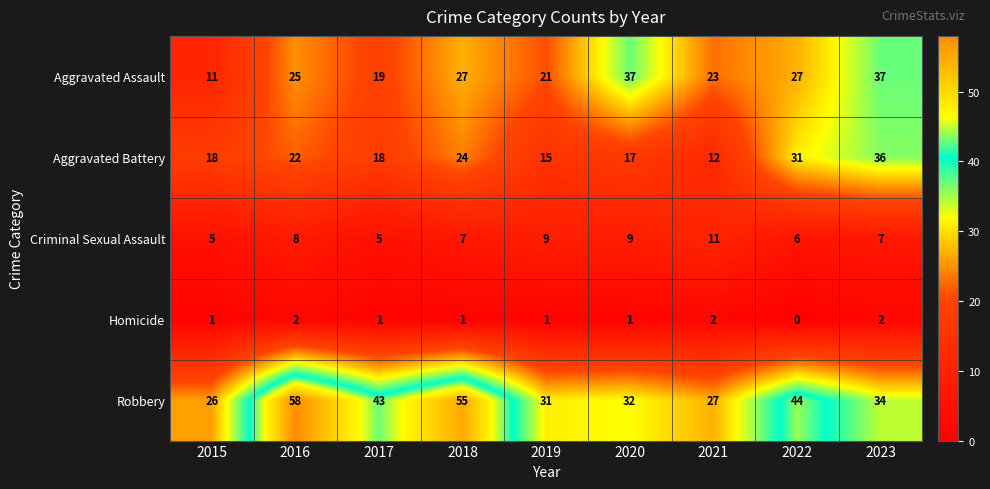

Rank the series by their maximum value, from highest to lowest.

Robbery, Aggravated Assault, Aggravated Battery, Criminal Sexual Assault, Homicide